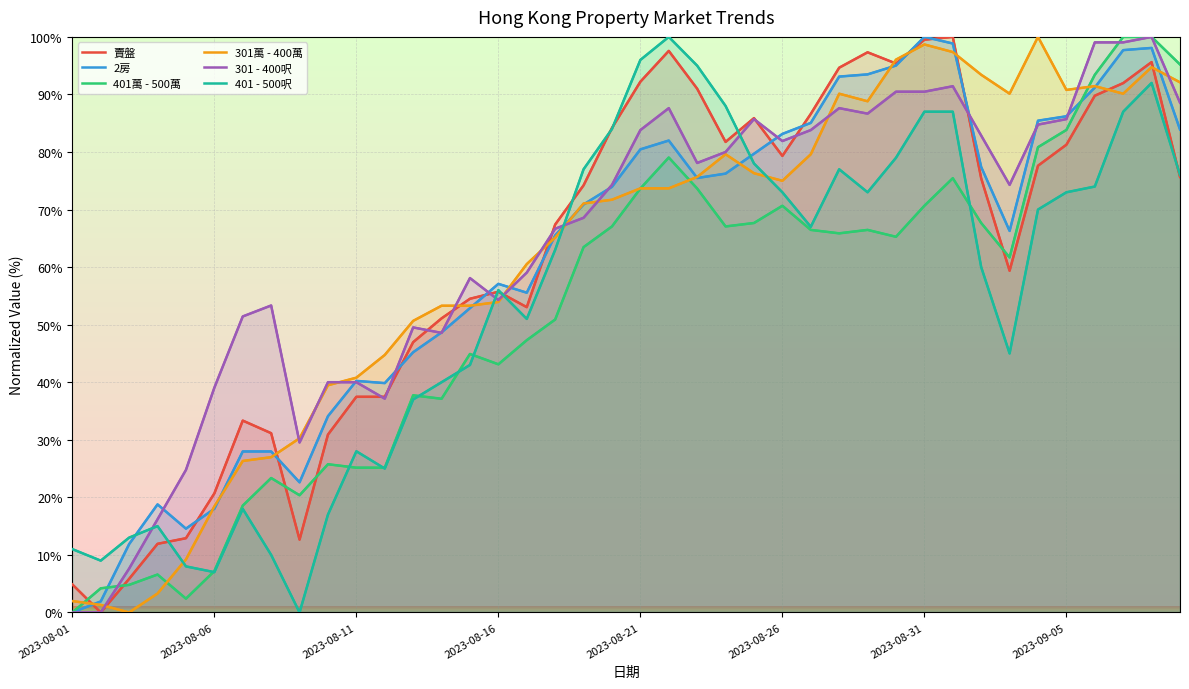

Read the 401 - 500呎 value at 2023-08-13.

37.0